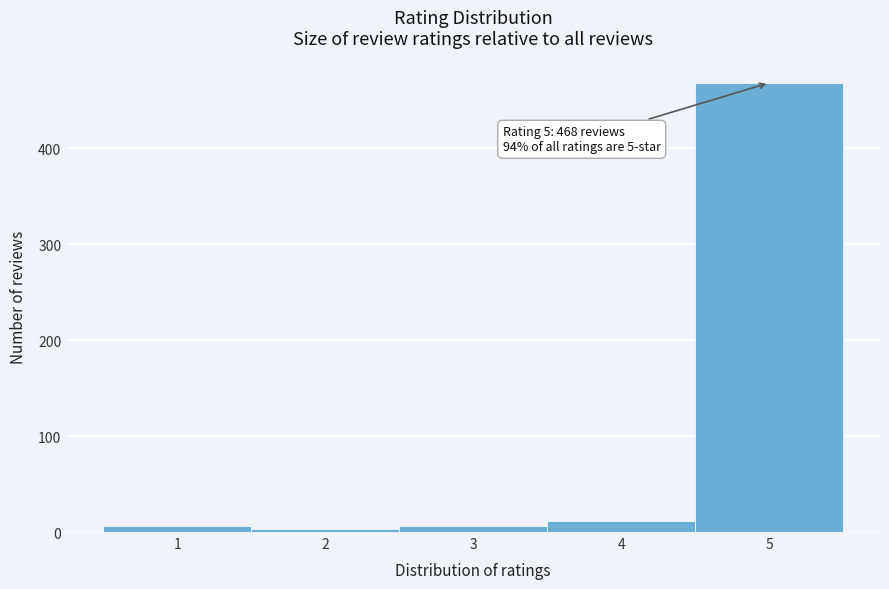

Which range on the x-axis has the tallest bar?

4.5 to 5.5